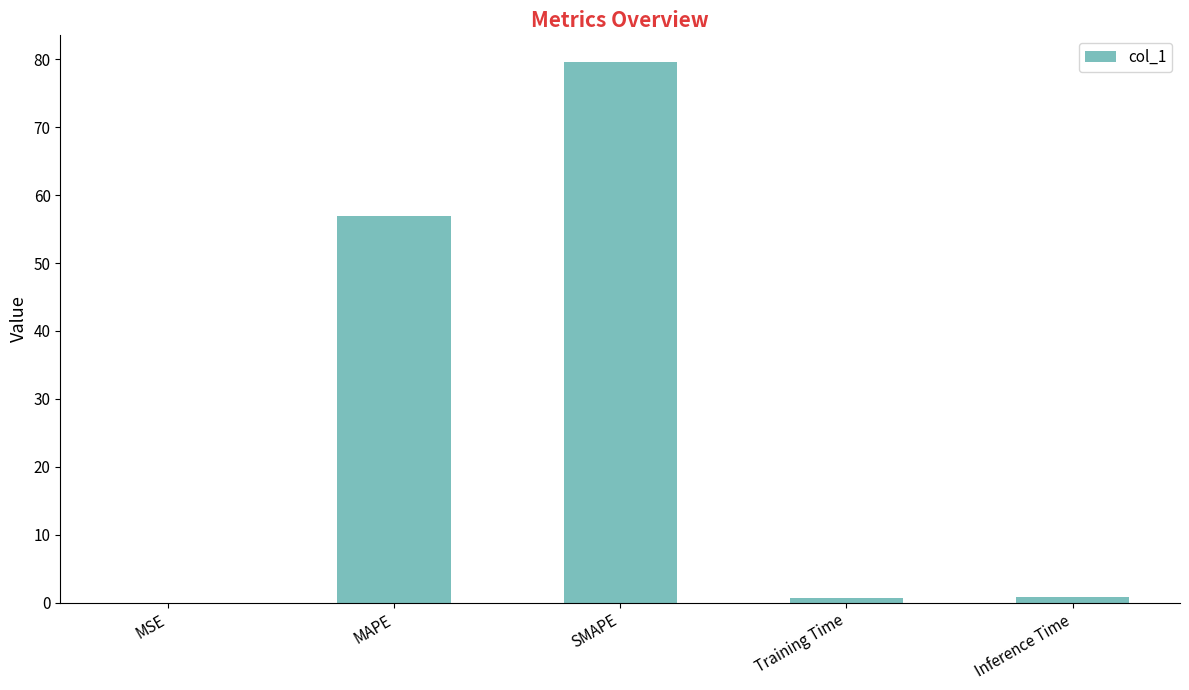

At which category does the chart reach its peak across all series?

SMAPE